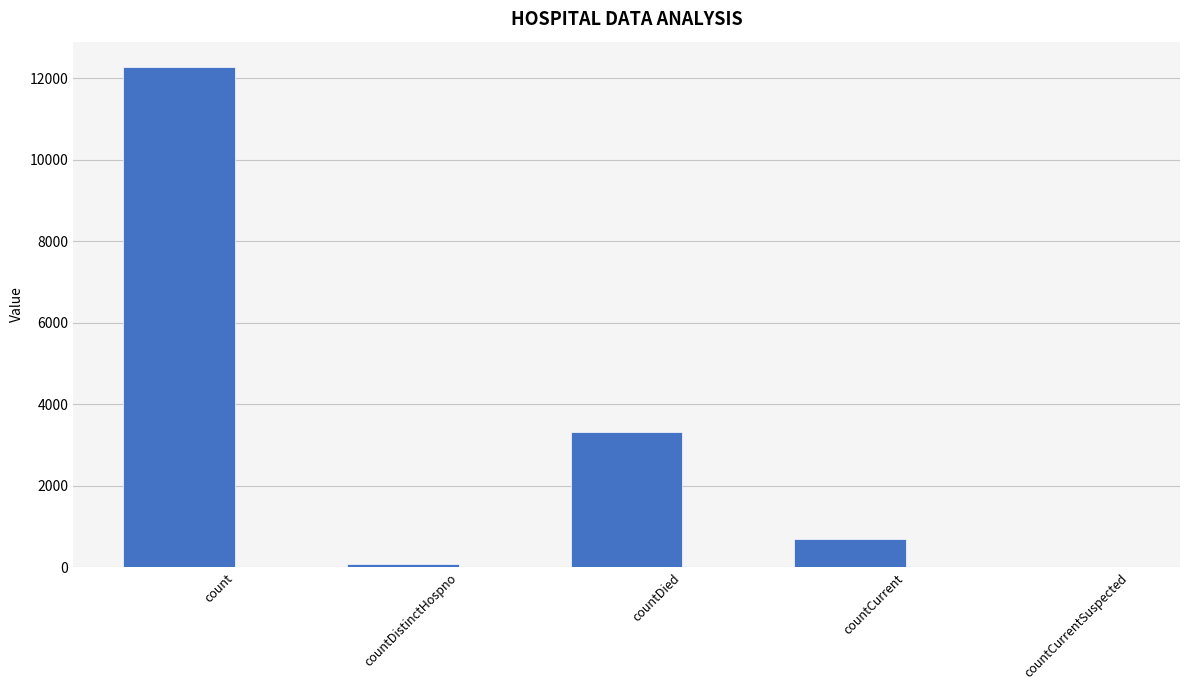

Between countDistinctHospno and countDied, which is larger?

countDied